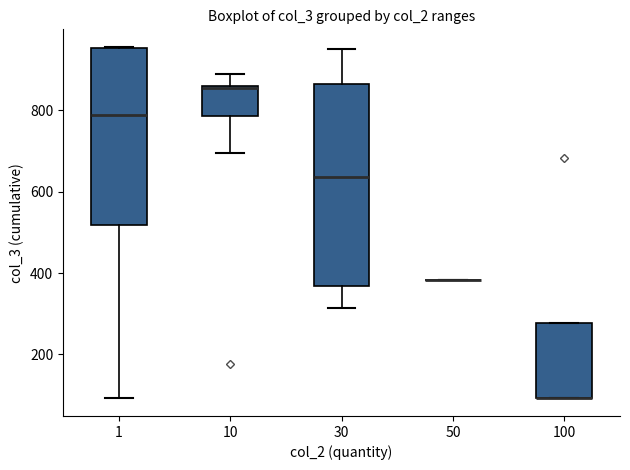

Comparing the boxes themselves (not the whiskers), which one is the tallest?

30